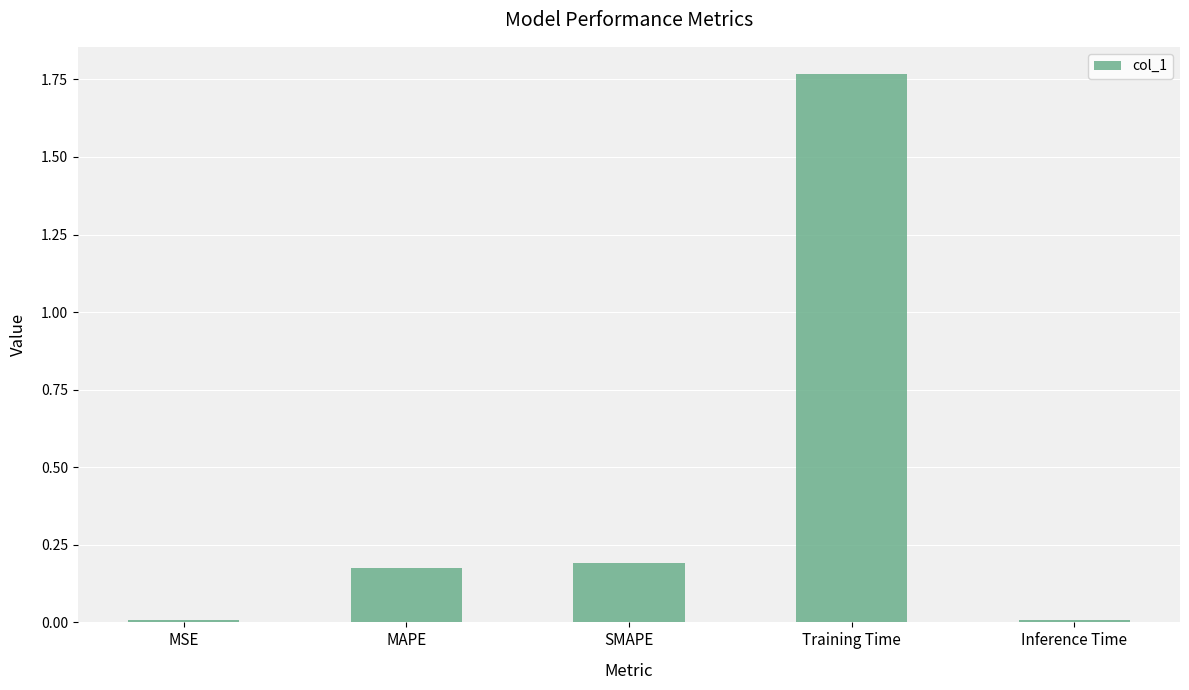

What is the sum of all values?

2.2